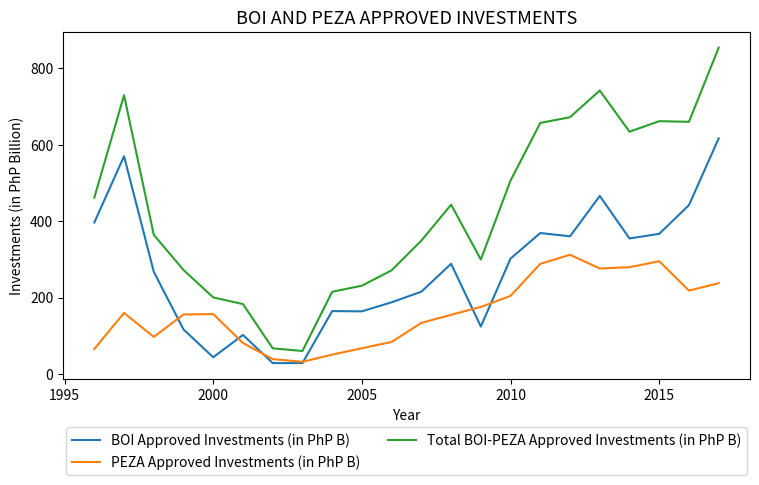

List the series in order of their overall mean, lowest first.

PEZA Approved Investments (in PhP B), BOI Approved Investments (in PhP B), Total BOI-PEZA Approved Investments (in PhP B)